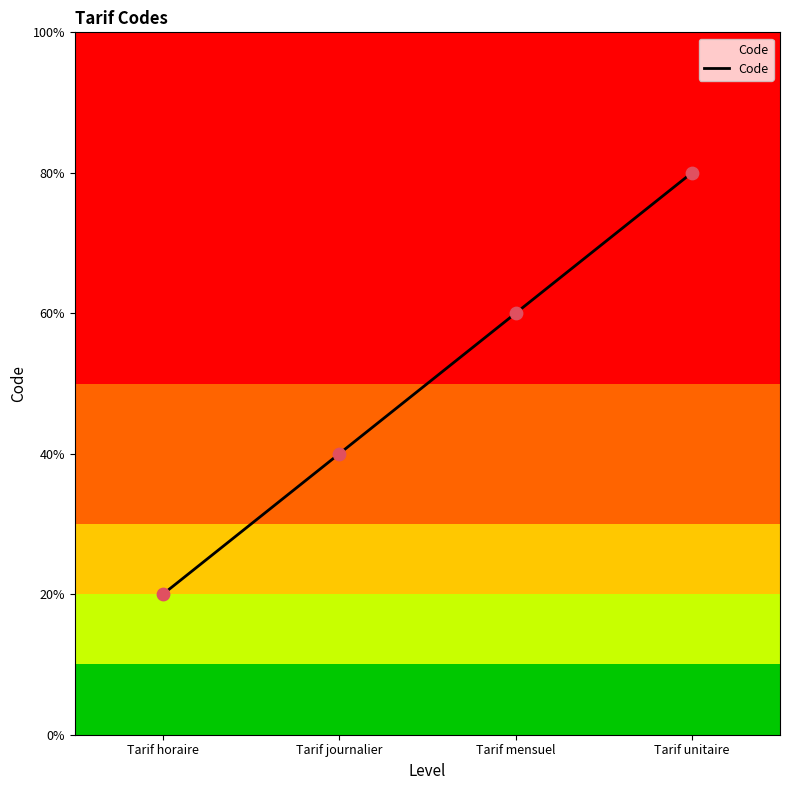

Approximately how many times larger is the value at Tarif horaire compared to Tarif journalier?

0.5